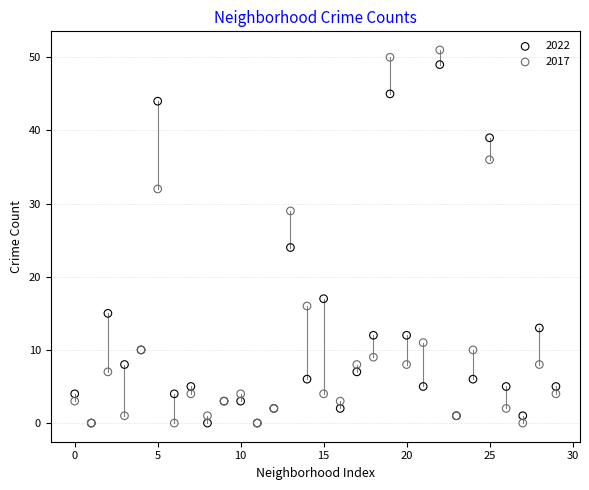

Which series has the widest spread of Y values?

2017